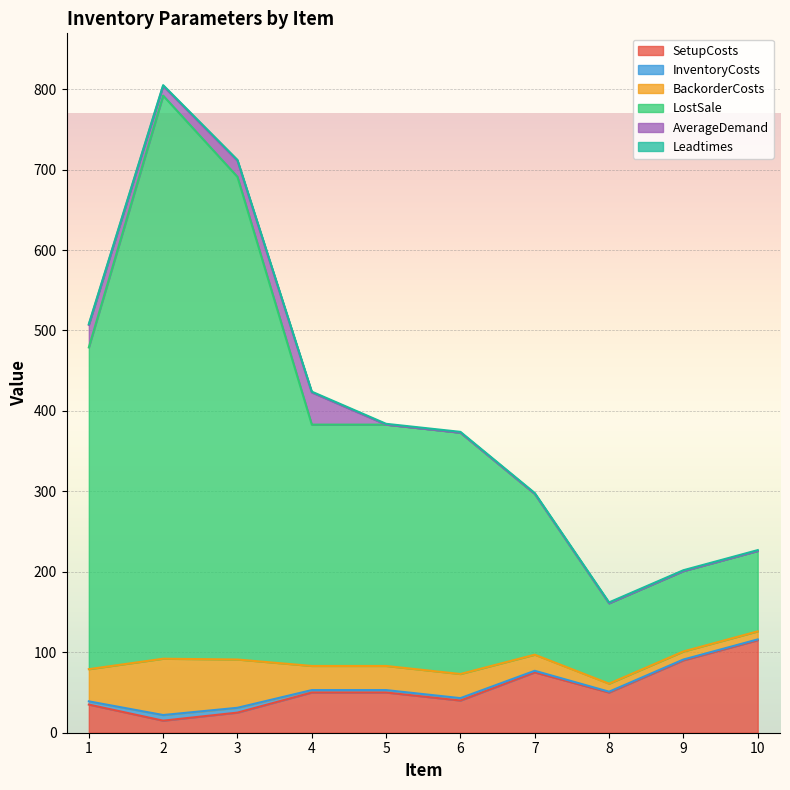

Does the chart display data point markers on the line(s)?

No